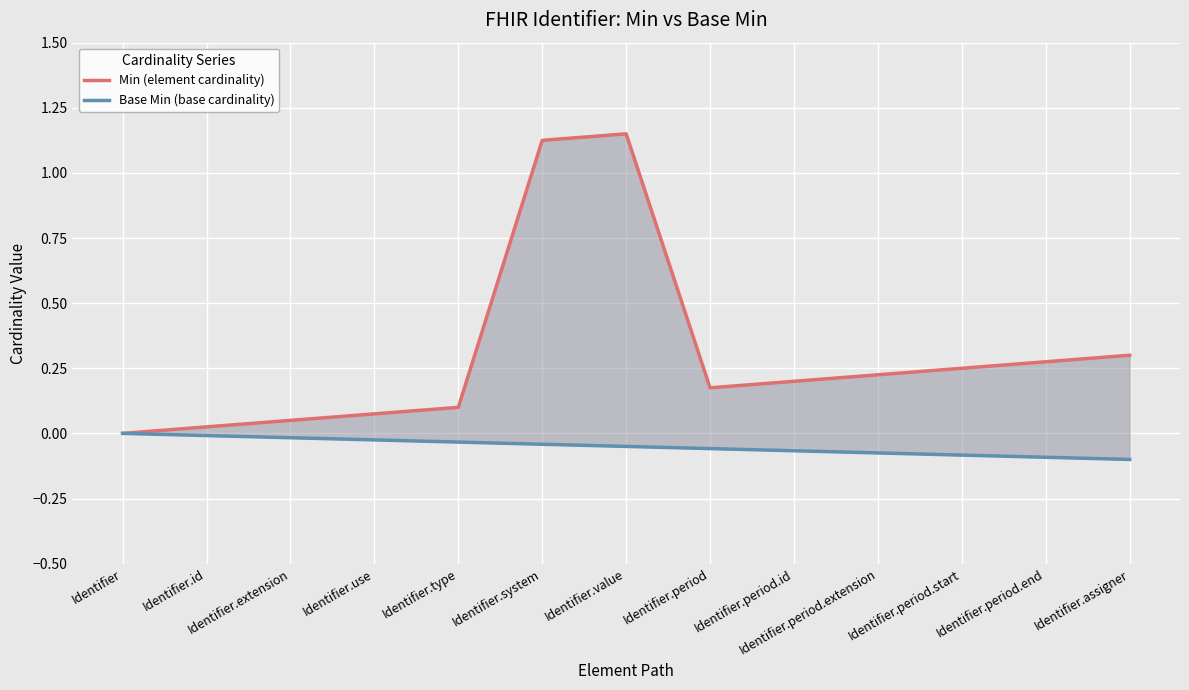

What is the maximum value shown in the chart?

1.1